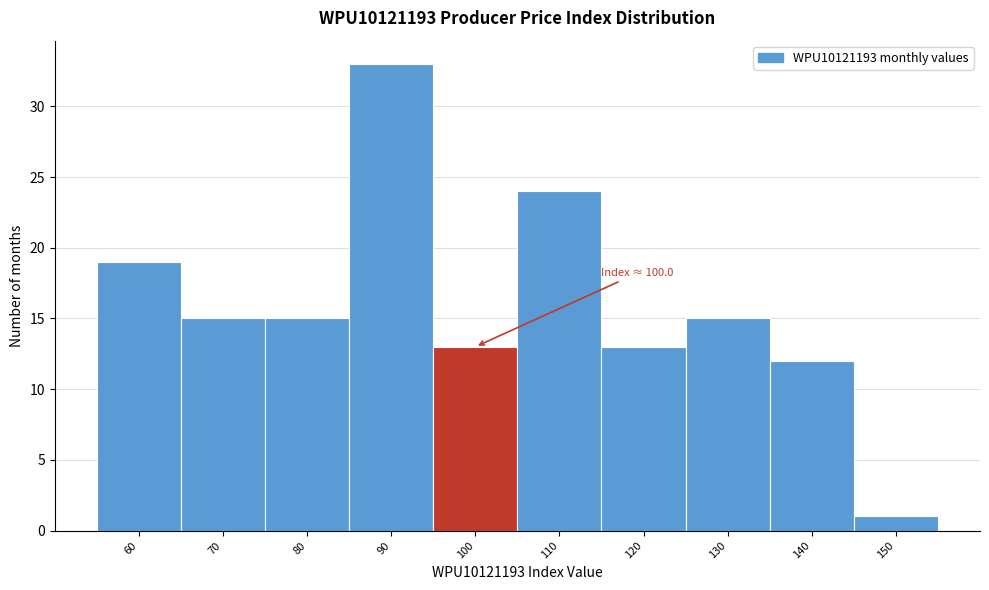

Reading left to right, what are all the values shown in this chart?

19	15	15	33	13	24	13	15	12	1